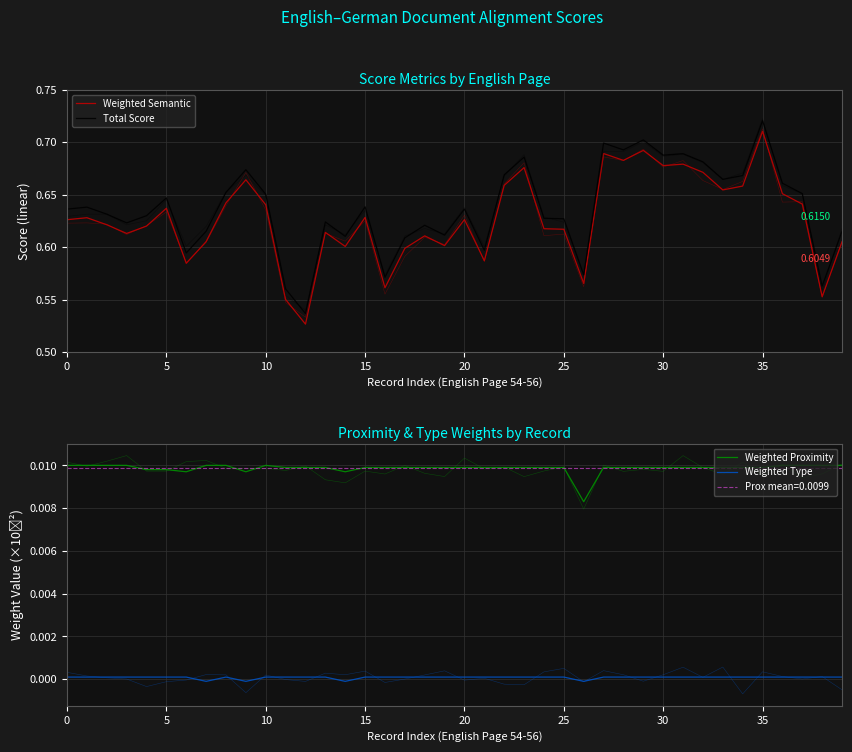

How many interior local peaks does the Weighted Proximity series have?

1